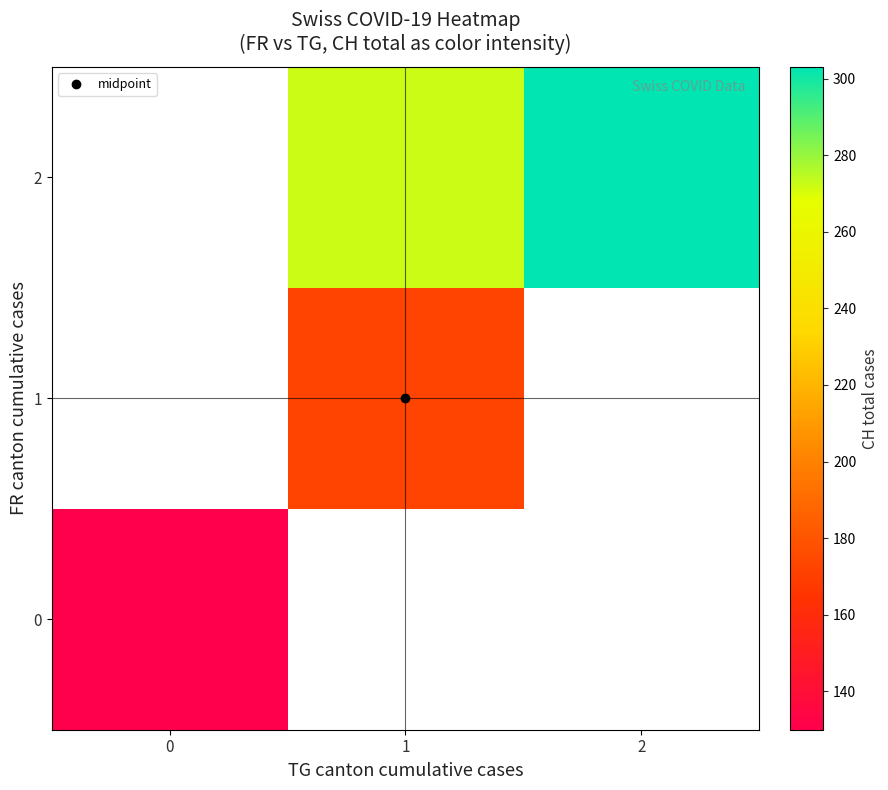

What value does the row_0 series have at 0?

130.0